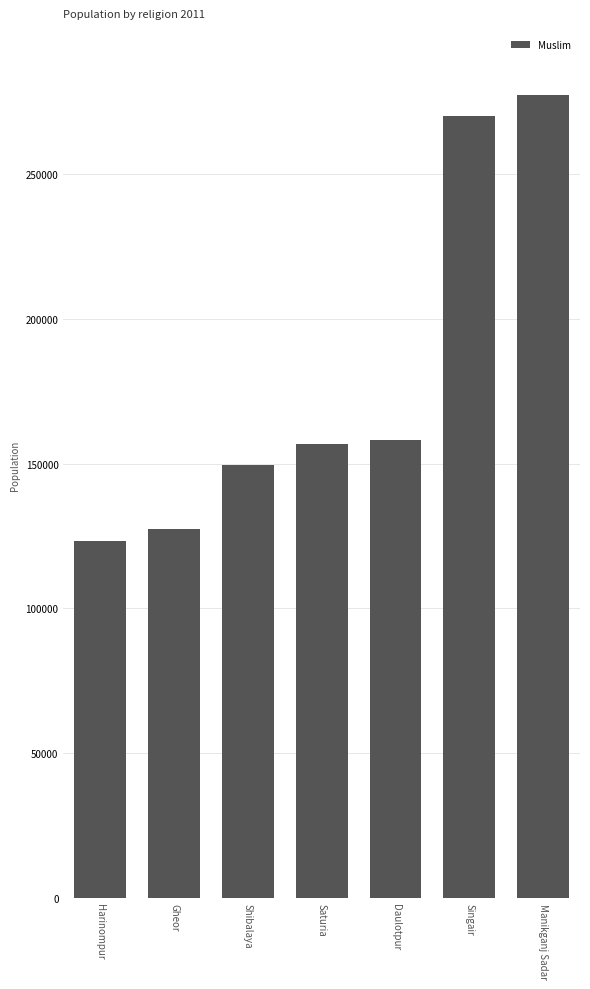

At which category does the chart reach its minimum across all series?

Harinompur